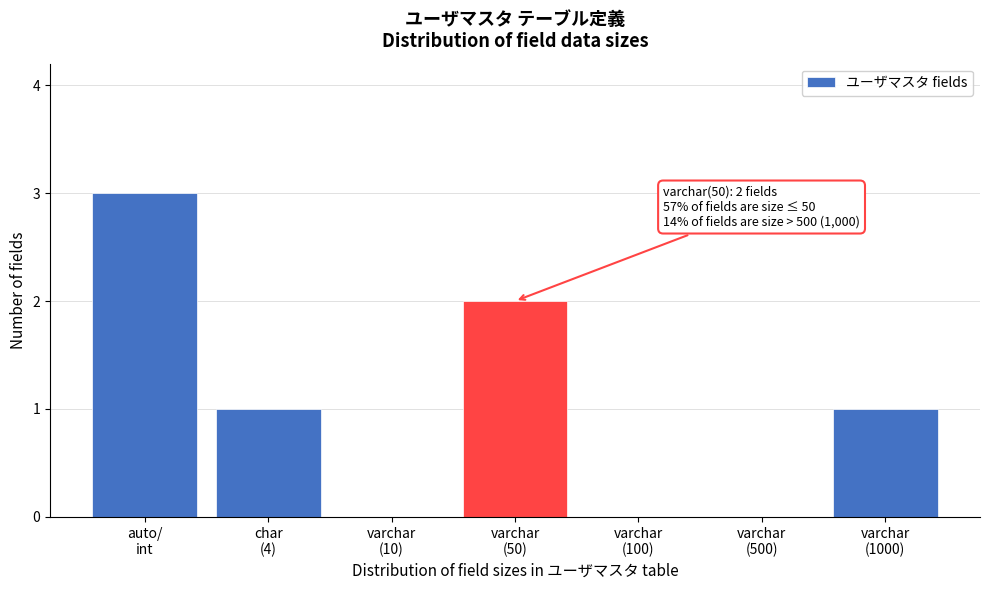

What is the greatest value displayed?

3